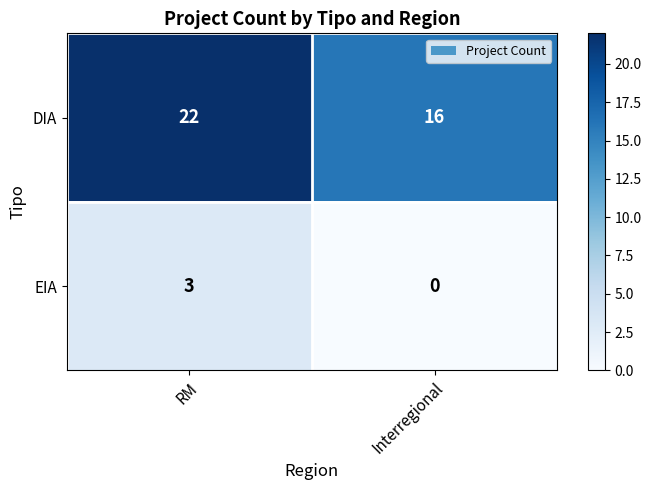

True or false: EIA has a value of 0 at Interregional.

True